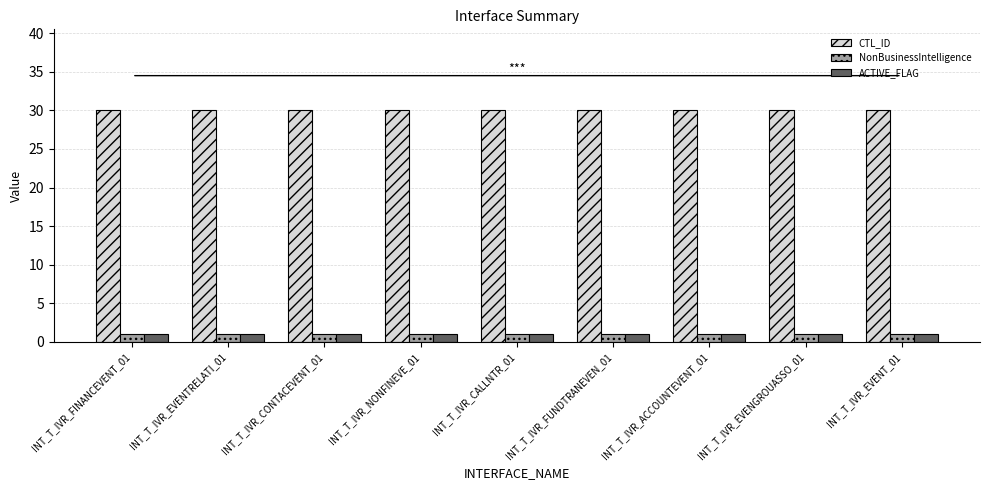

What is the average value of the NonBusinessIntelligence series?

1